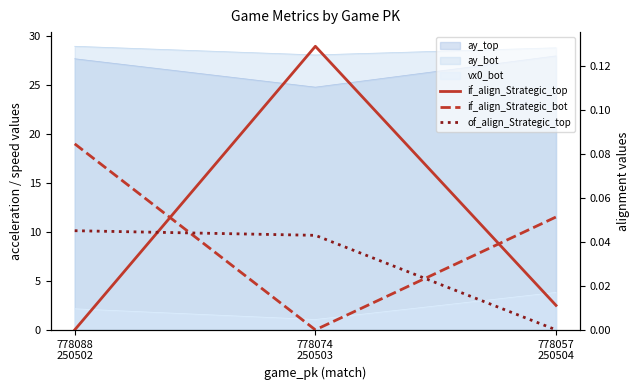

Is it true that if_align_Strategic_bot equals 0.0 at 778057
250504?

False